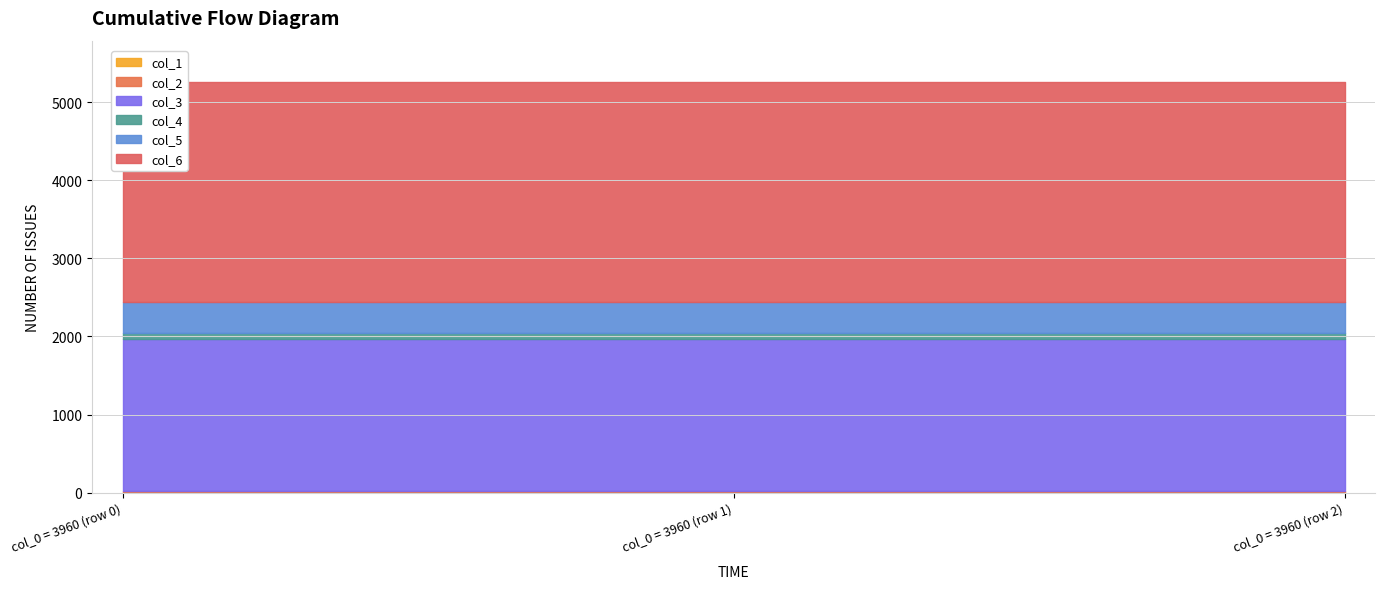

What are all the series names shown in the legend?

col_1, col_2, col_3, col_4, col_5, col_6